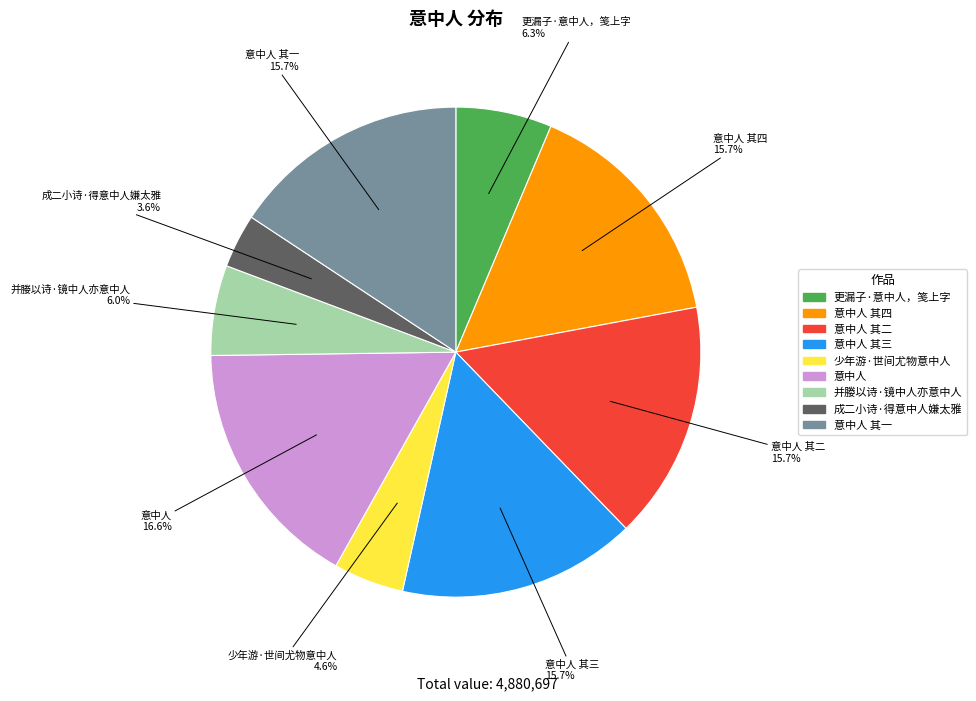

How many segments does this pie chart have?

9